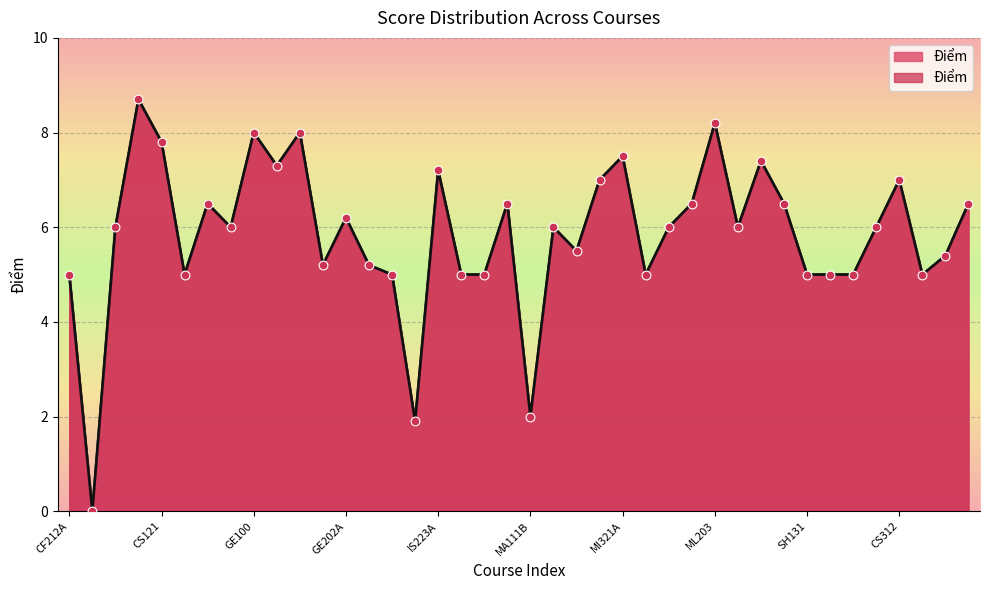

What is the change in value from GE101A to GJ101?

-5.4